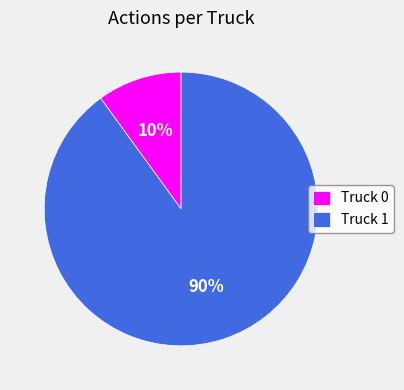

Approximately how many times larger is the value at Truck 1 compared to Truck 0?

9.0